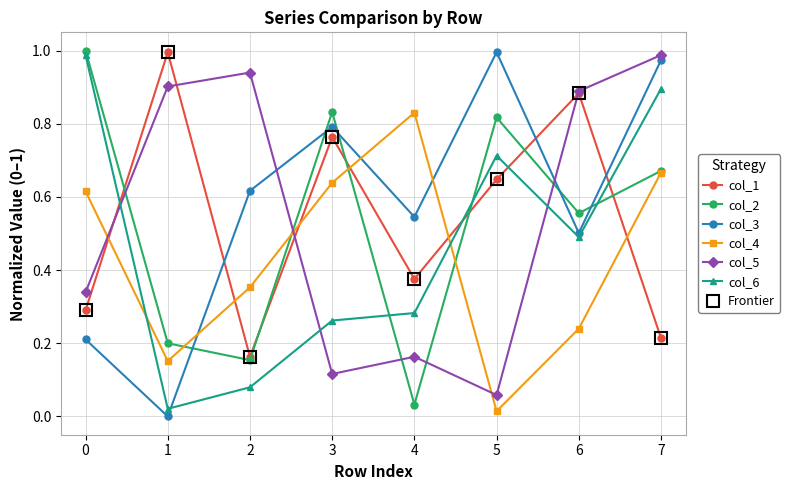

The col_5 series shows 0.9 at 1. True or false?

True